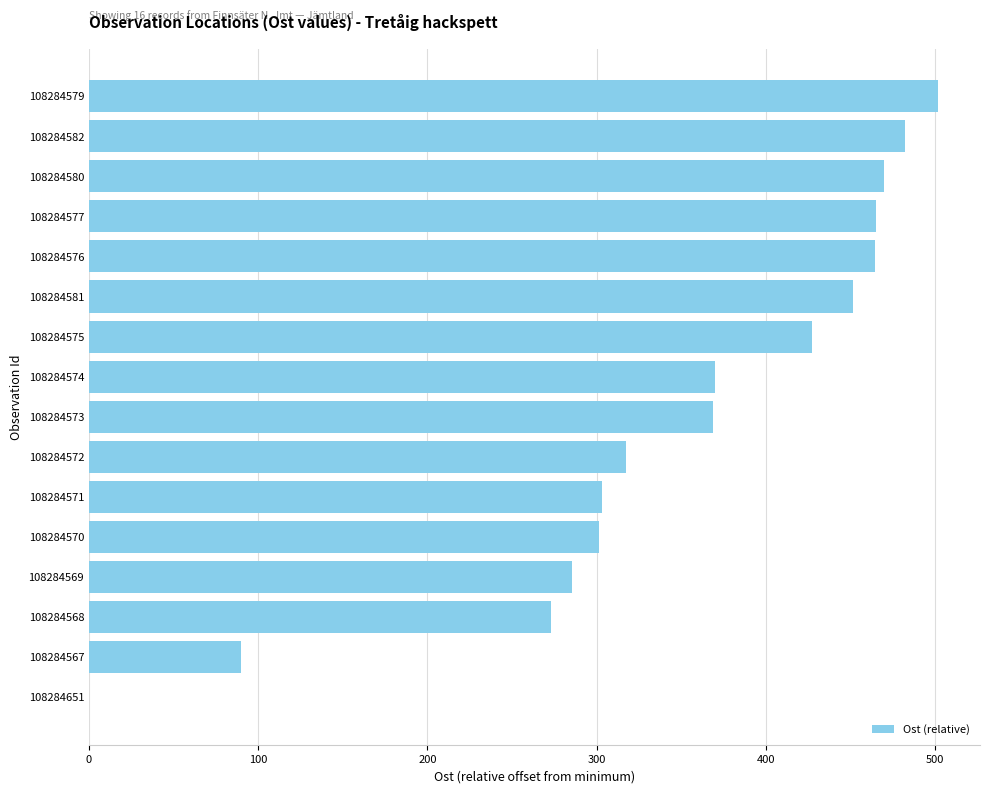

What is the sum of the values at 108284568 and 108284574?

643.1